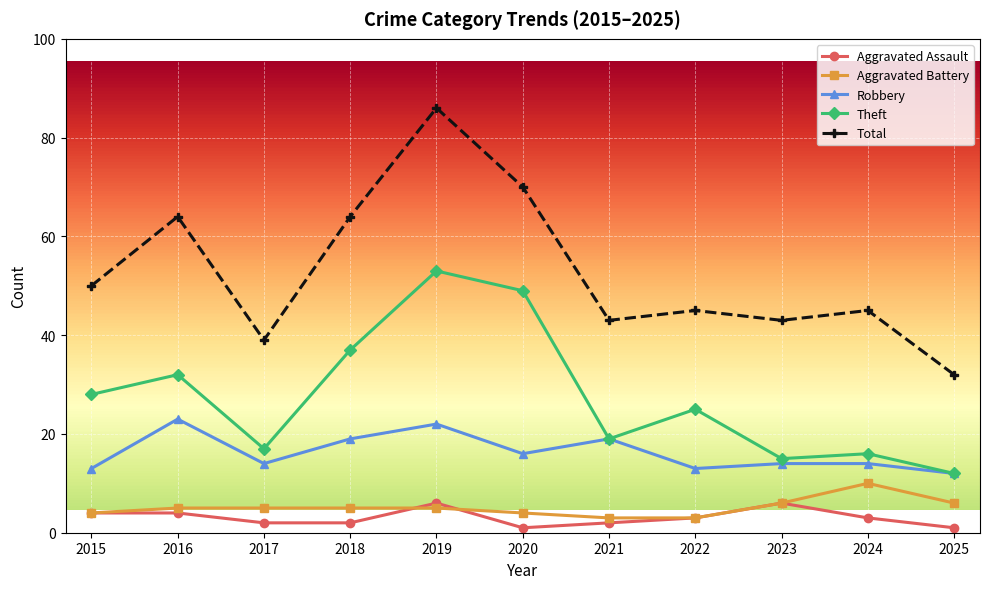

What are all the series names shown in the legend?

Aggravated Assault, Aggravated Battery, Robbery, Theft, Total